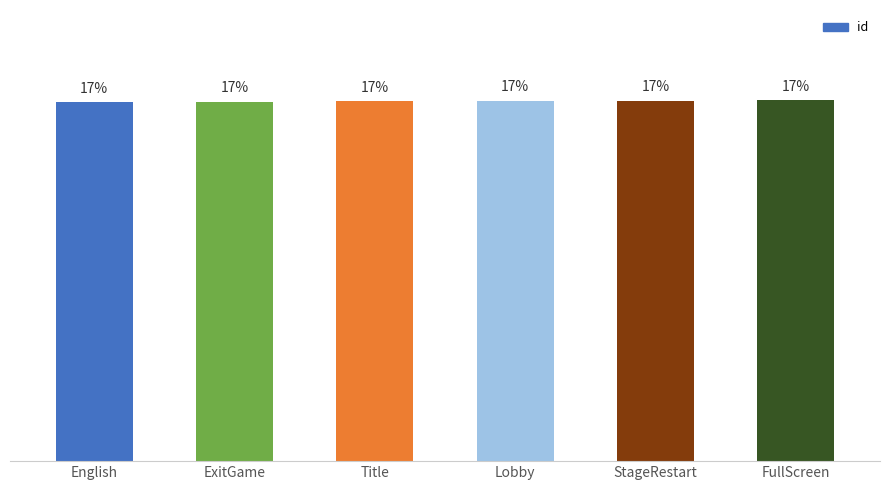

What value does the data have at StageRestart?

16.7